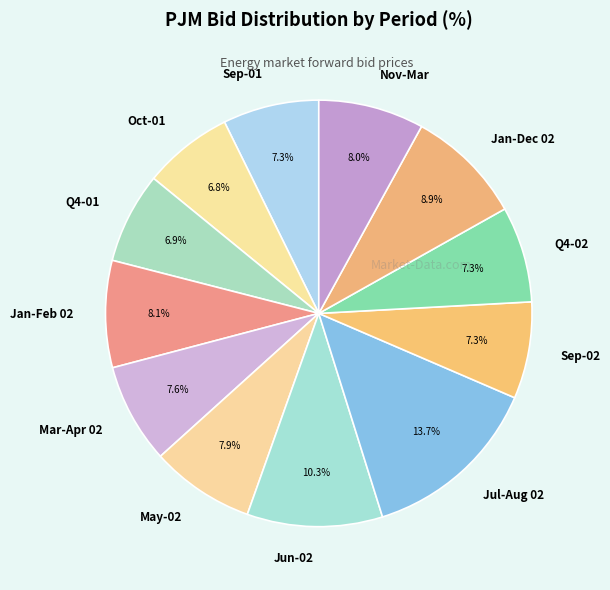

To the nearest percent, what portion does Mar-Apr 02 represent?

8%